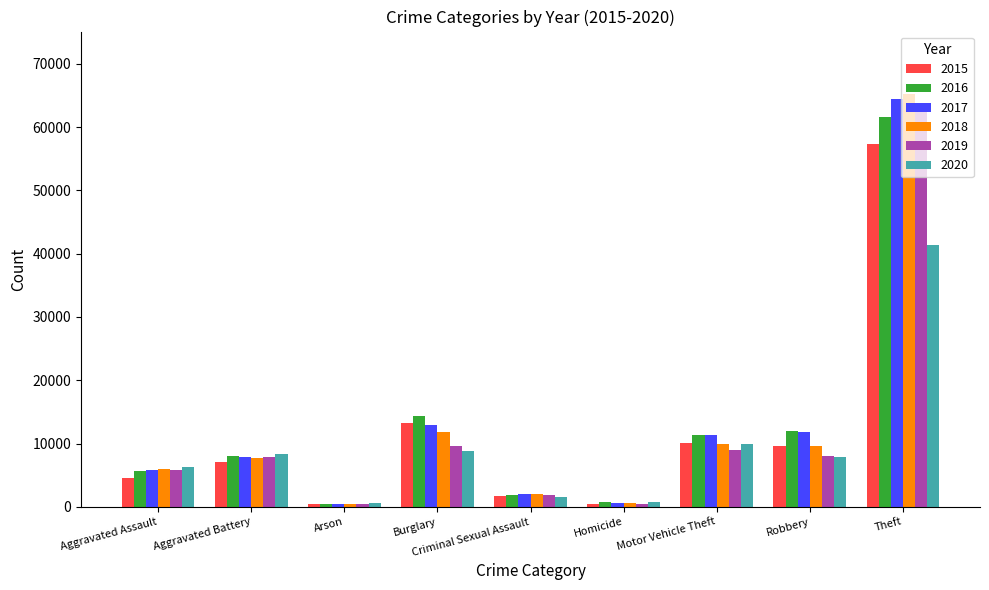

True or false: 2017 has a value of 11380 at Motor Vehicle Theft.

True